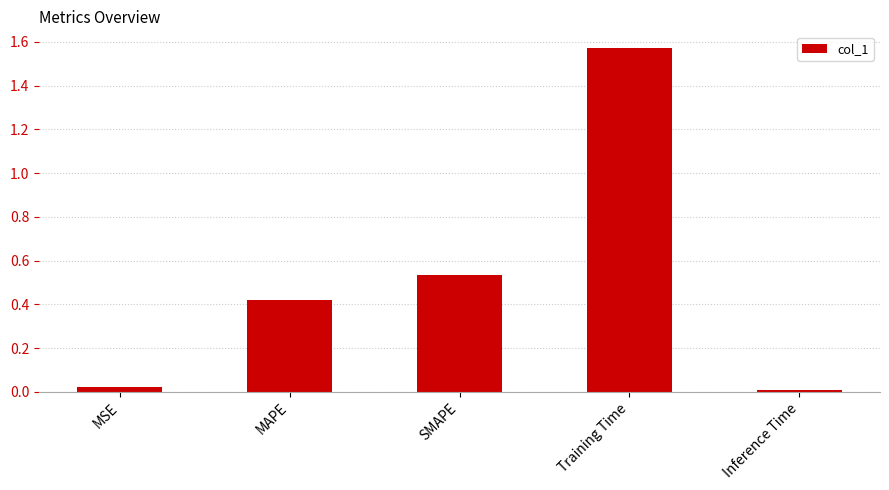

The value at Training Time is 2.3. True or false?

False